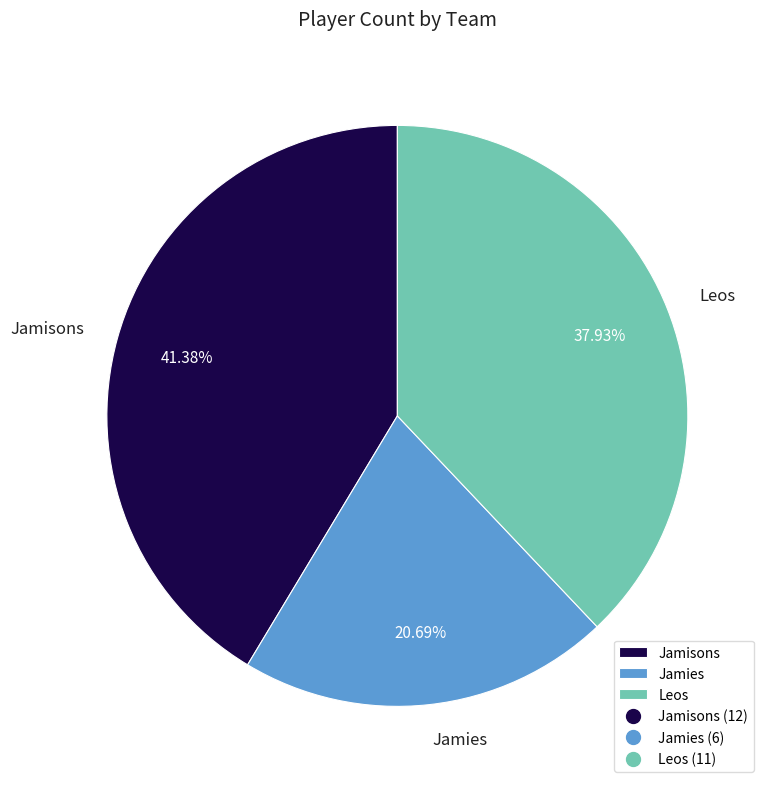

Count the number of slices in the pie.

3